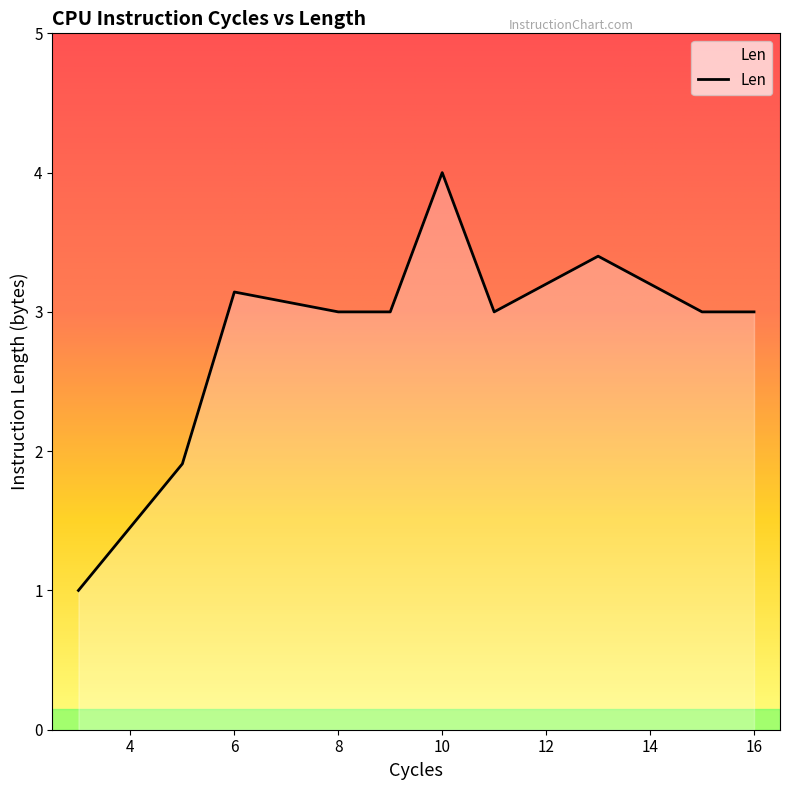

What is the maximum value shown in the chart?

4.0